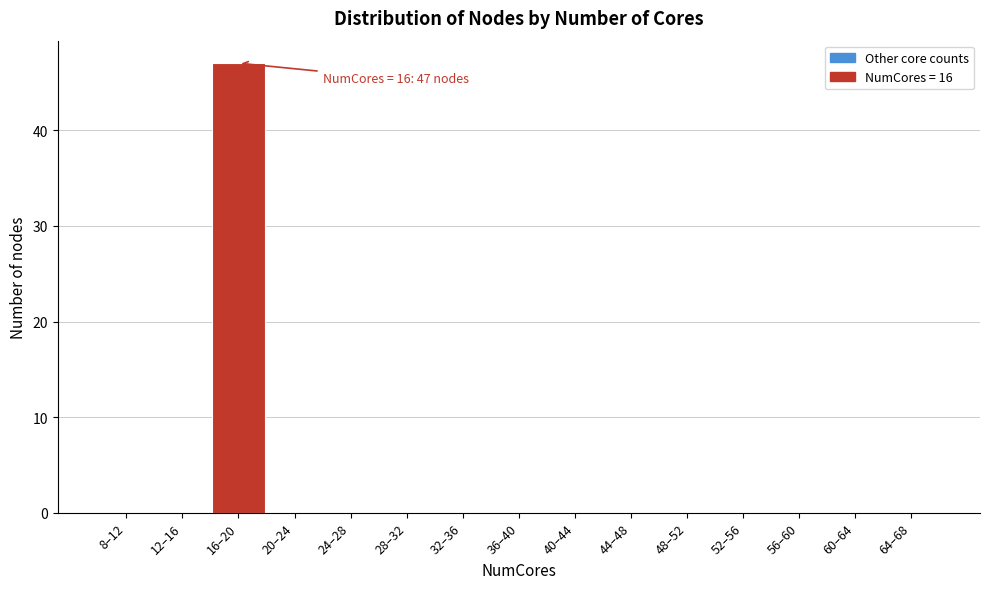

Reading right to left, transcribe all the data shown in this chart.

64–68=0	60–64=0	56–60=0	52–56=0	48–52=0	44–48=0	40–44=0	36–40=0	32–36=0	28–32=0	24–28=0	20–24=0	16–20=47	12–16=0	8–12=0